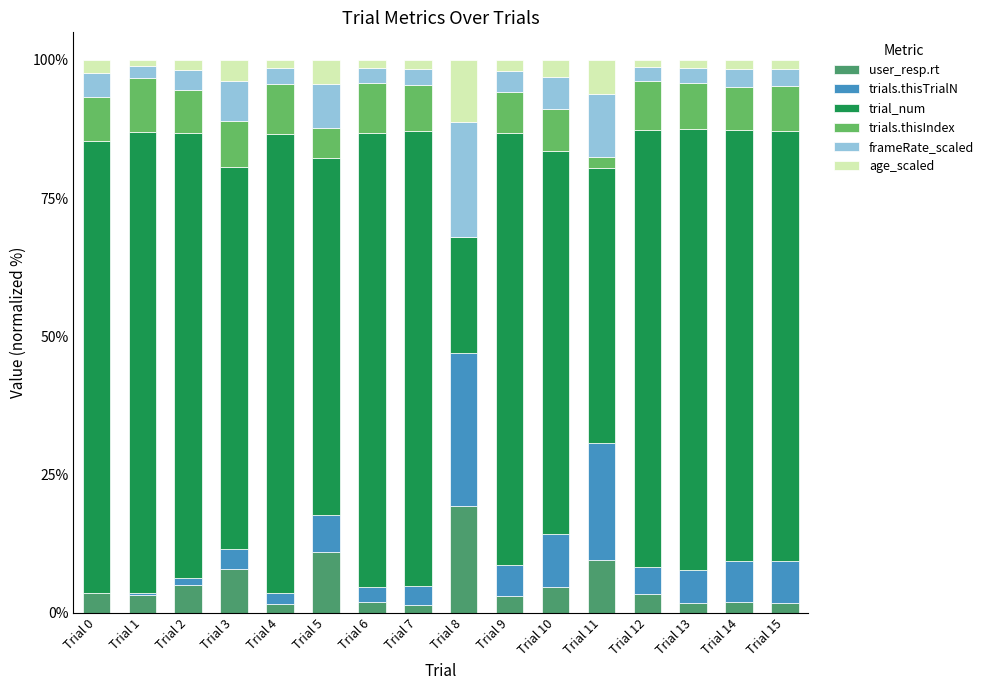

Which series has the largest range (max minus min)?

trial_num